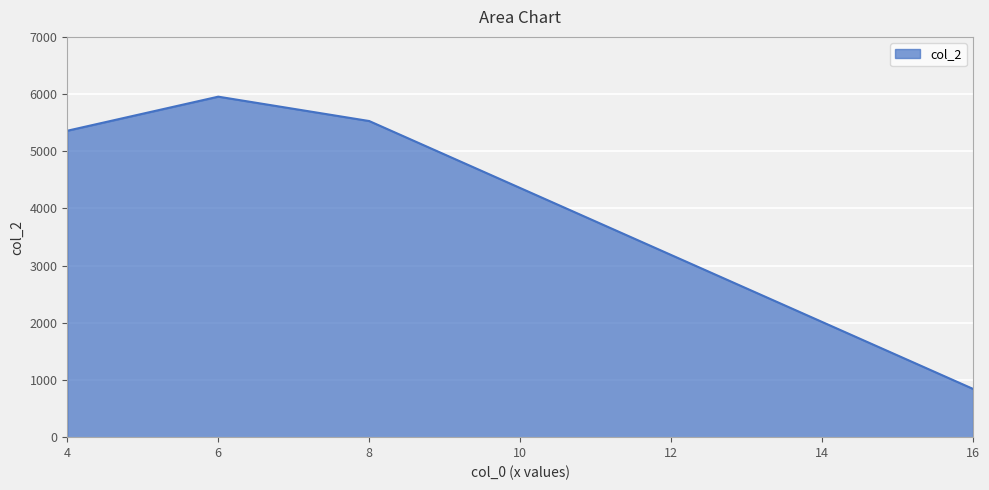

What is the sum of all values?

23640.7